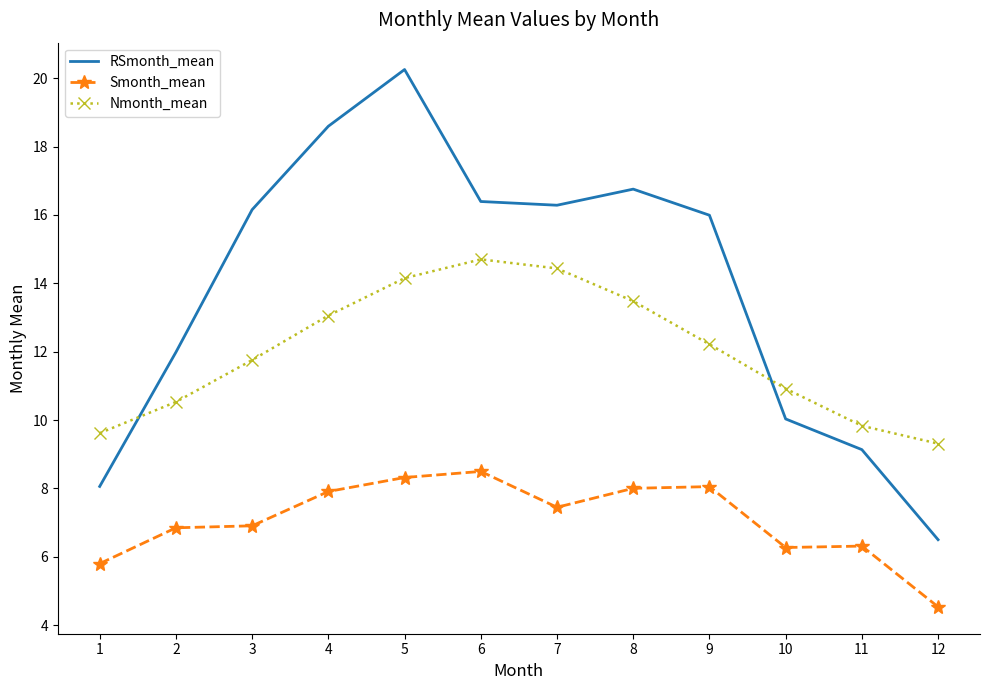

What is the average value of the Nmonth_mean series?

12.0